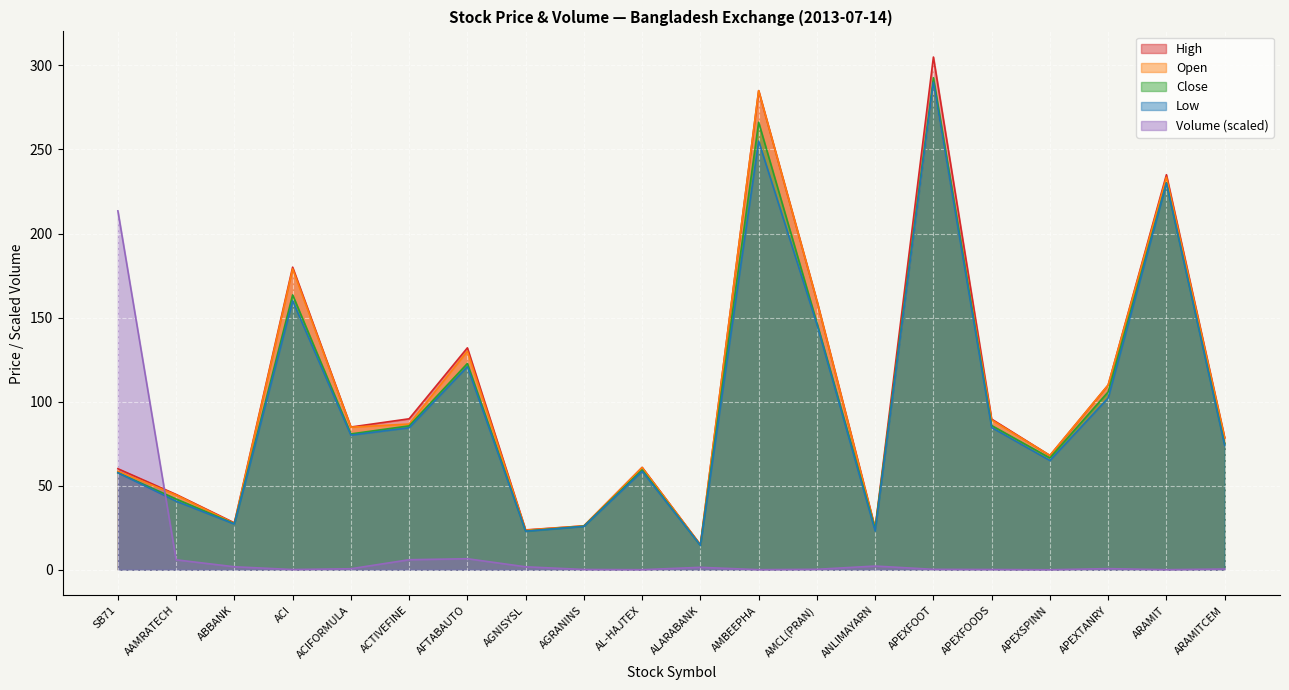

Read the Open value at AL-HAJTEX.

60.8